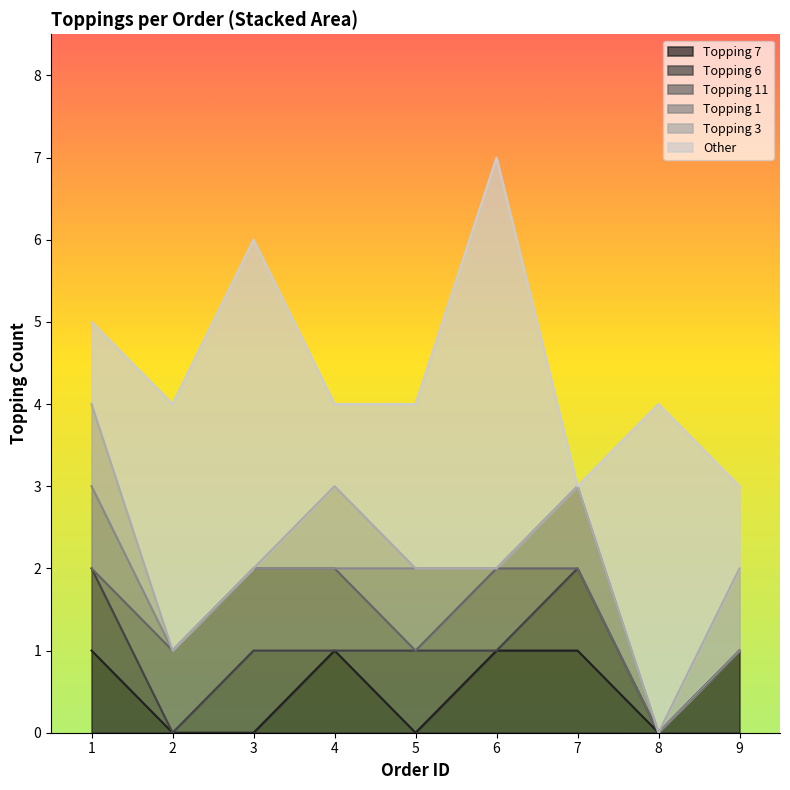

Is it true that Topping 7 equals 0 at 5?

True